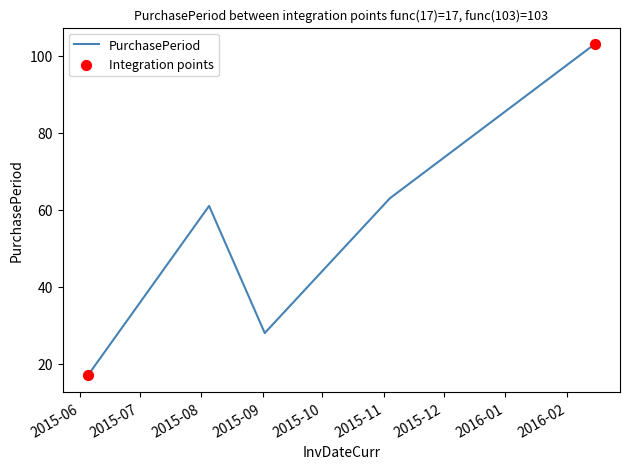

How many interior local peaks (higher than both neighbors) does the data have?

1